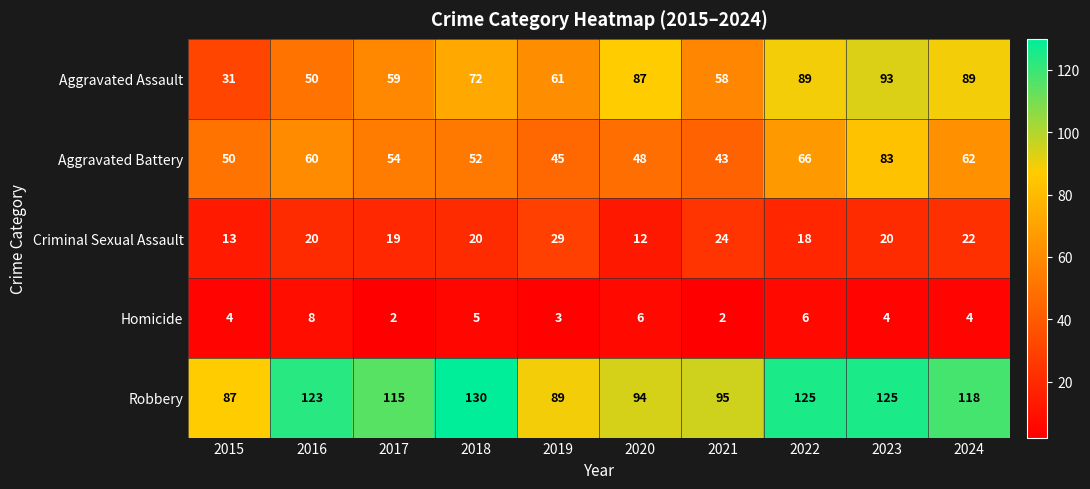

What is the difference between the maximum and minimum values in the Aggravated Assault series?

62